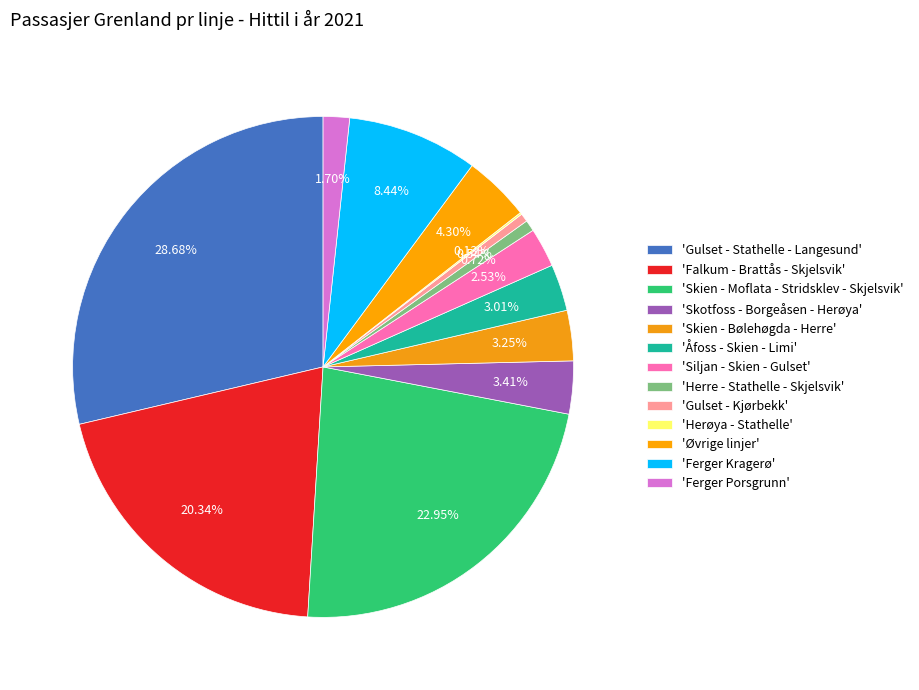

To the nearest percent, what is the difference between the largest and smallest slice percentages?

29%